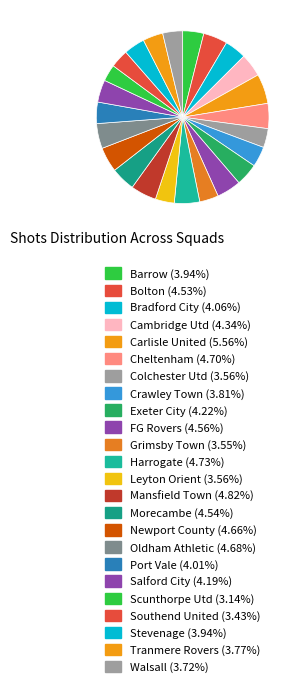

How many segments does this pie chart have?

24